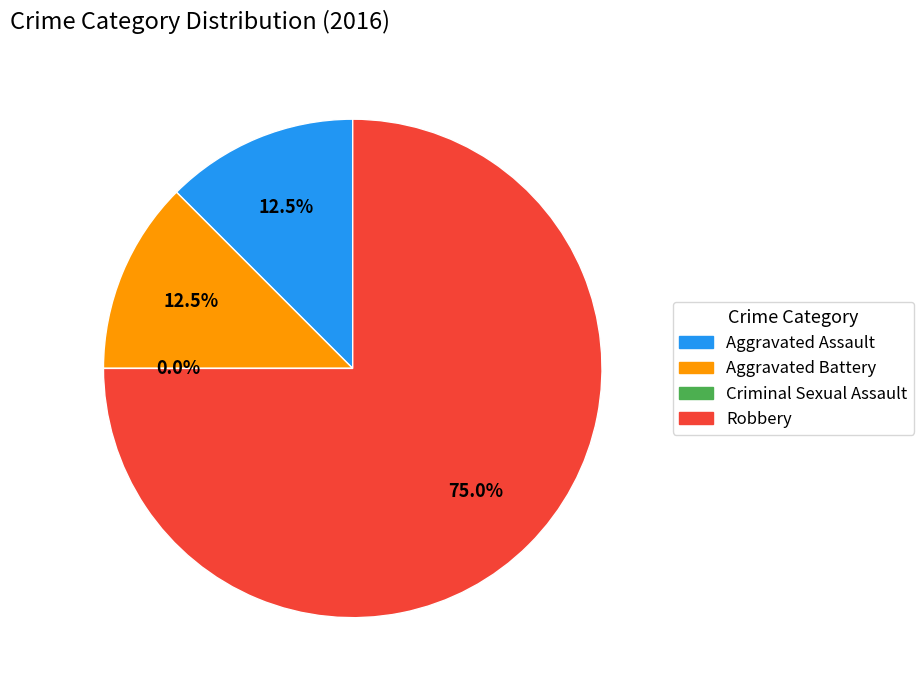

To the nearest percent, what is the difference between the Aggravated Battery and Robbery slice percentages?

62%